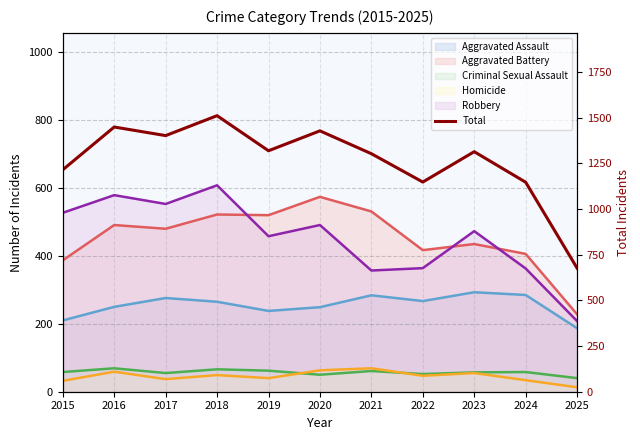

Reading left to right, extract all data points from this chart.

1214	1448	1401	1510	1318	1427	1302	1147	1313	1146	676